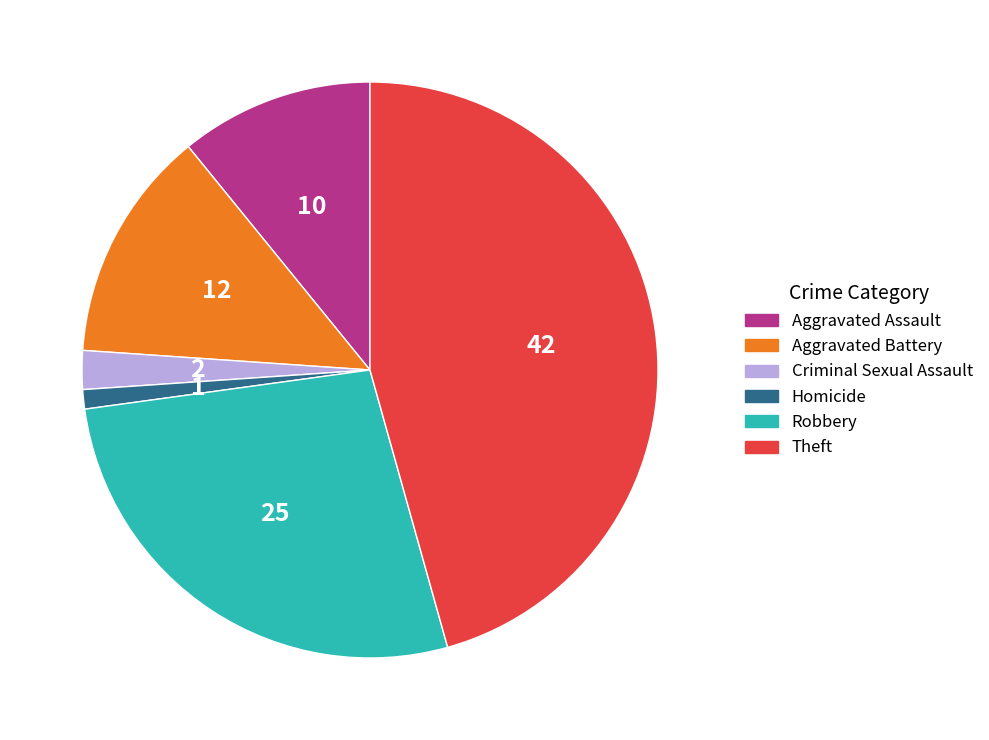

How many slices are in this pie chart?

6